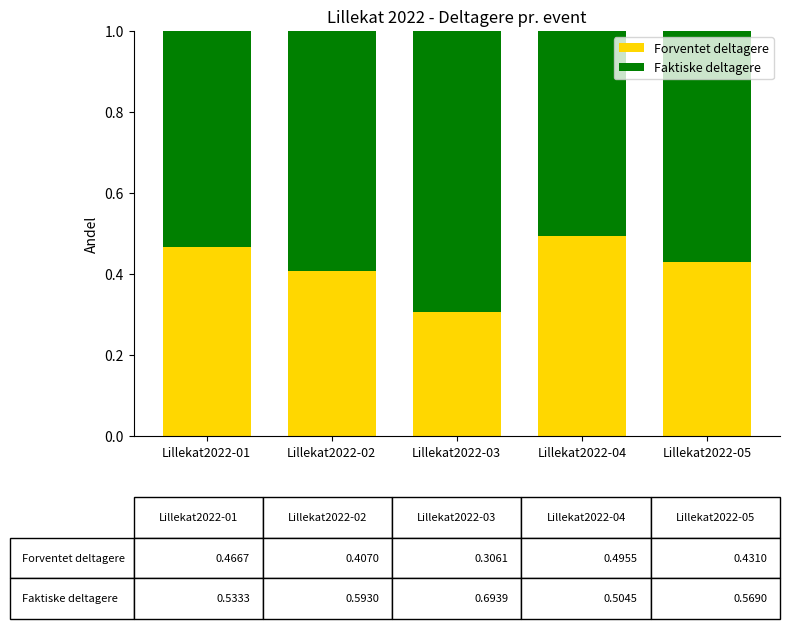

How many bars are there in total?

5